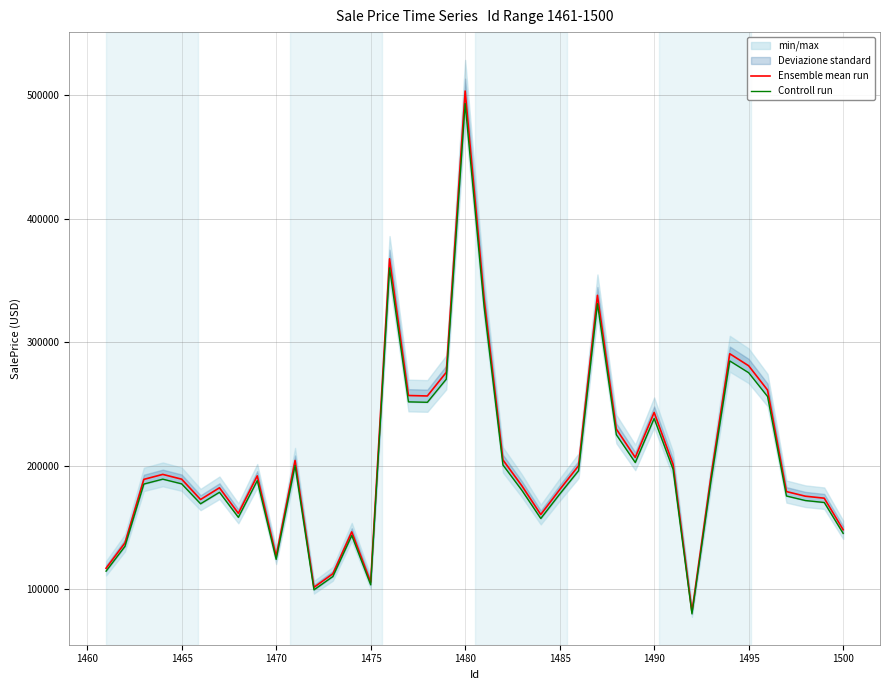

What is the highest value of the Ensemble mean run series?

503249.5